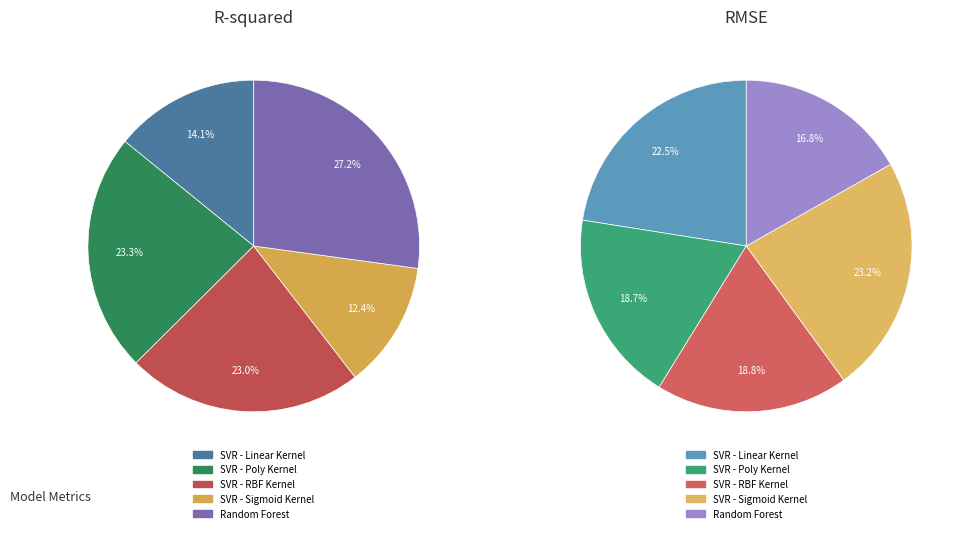

True or false: SVR - Sigmoid Kernel accounts for 4% of the total.

False